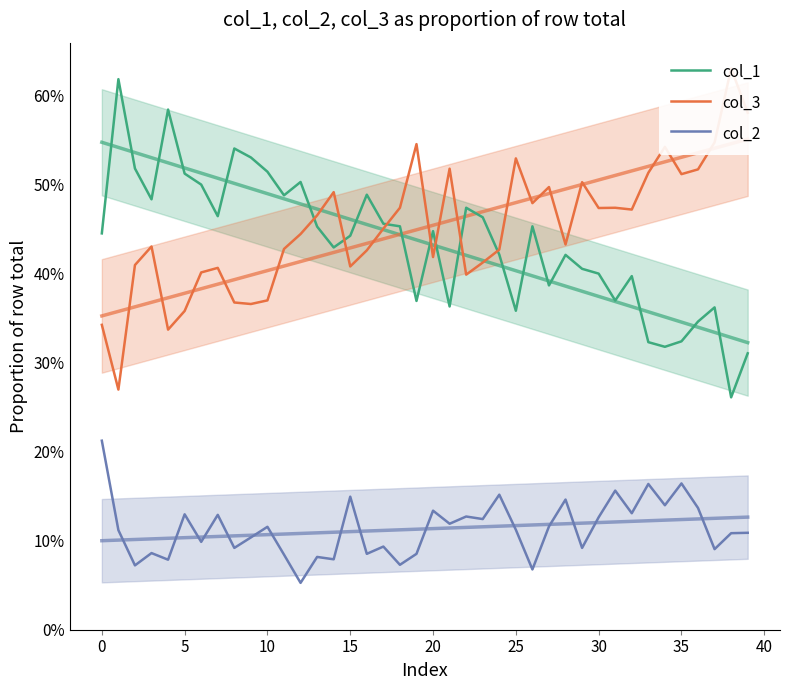

Is the value of col_2 at 20 greater than the value of col_1 at 27?

No